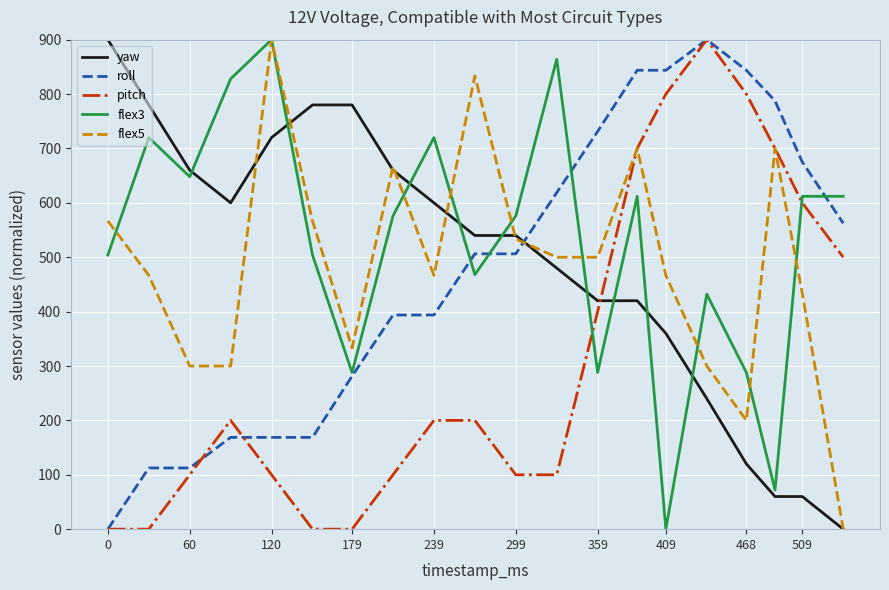

What is the highest value of the pitch series?

900.0